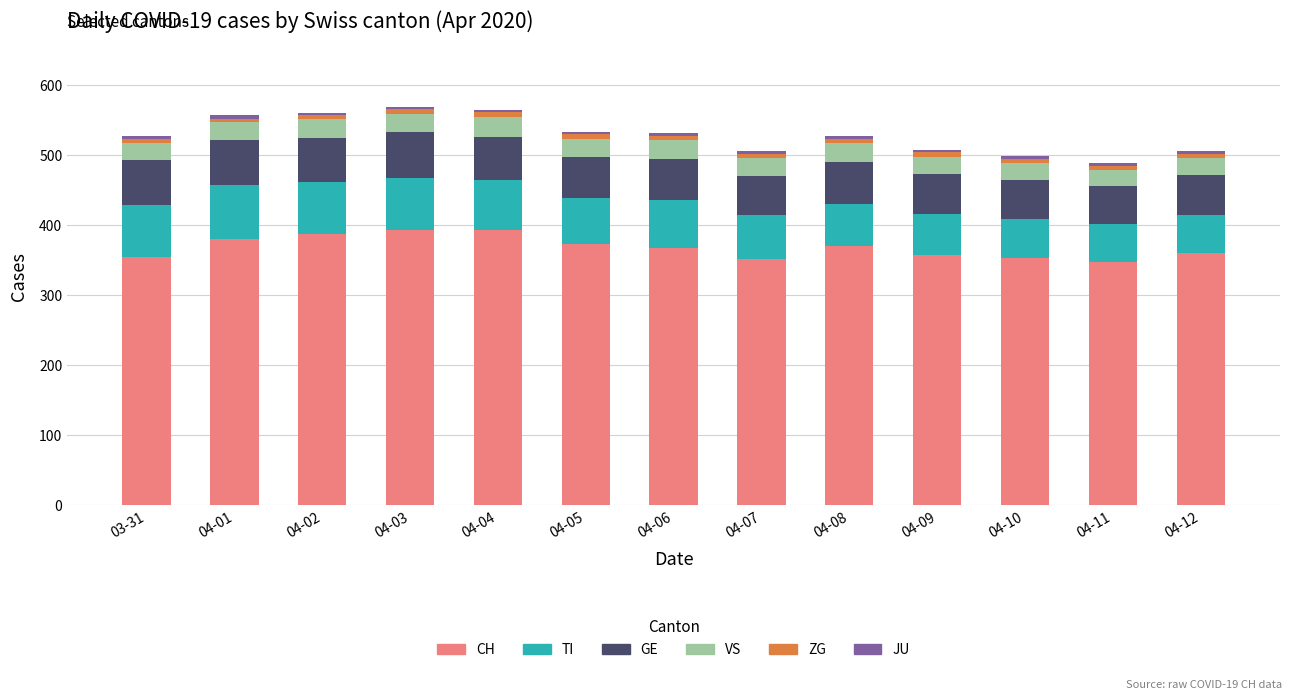

What is the total value across all series at 04-08?

527